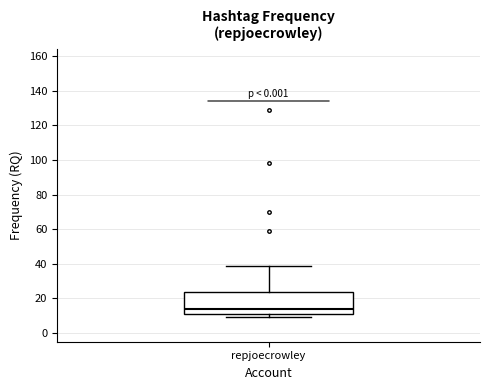

Read this box plot against the y-axis: the position of the median line, the range covered by the box, and the ends of both whiskers. The values are not printed on the chart, so give them approximately, as read against the axis.

median 14, box 10 to 24, whiskers 10 (just below the box's lower edge) to 40